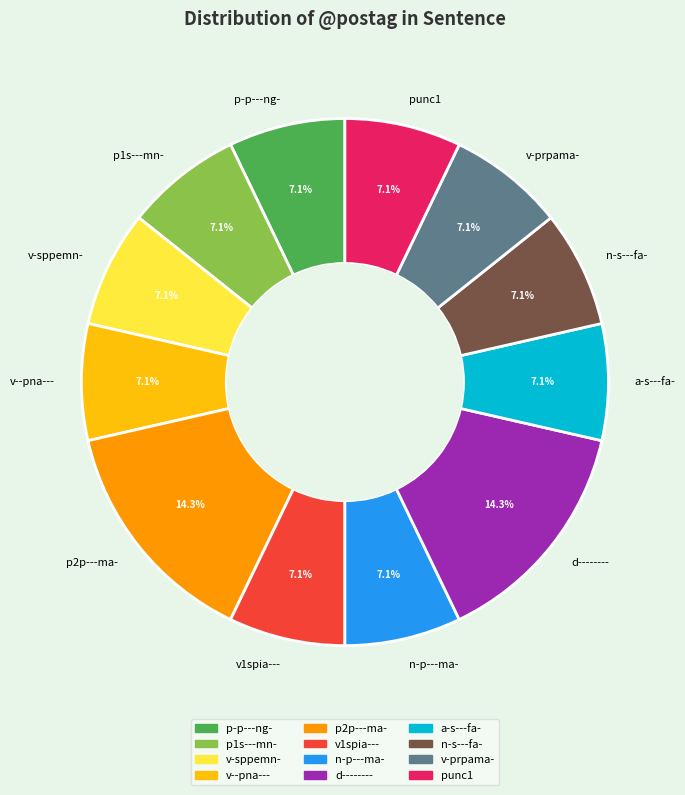

How many slices are in this pie chart?

12